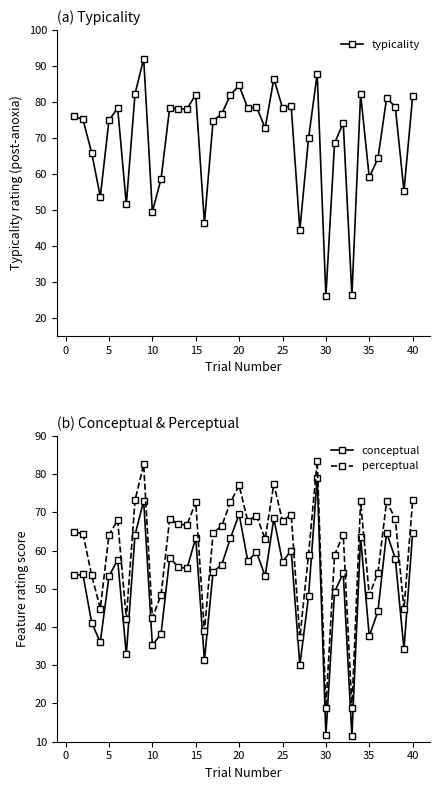

What is the lowest value of the perceptual series?

18.8